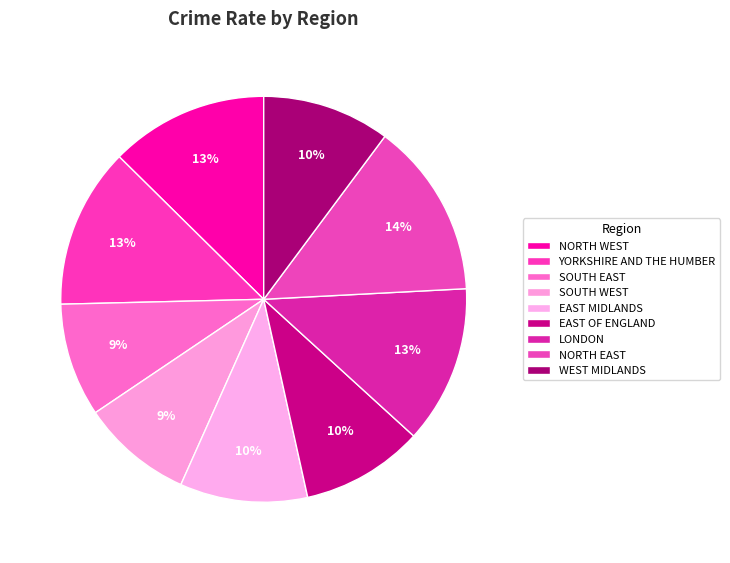

What percentage is the WEST MIDLANDS slice, to the nearest percent?

10%